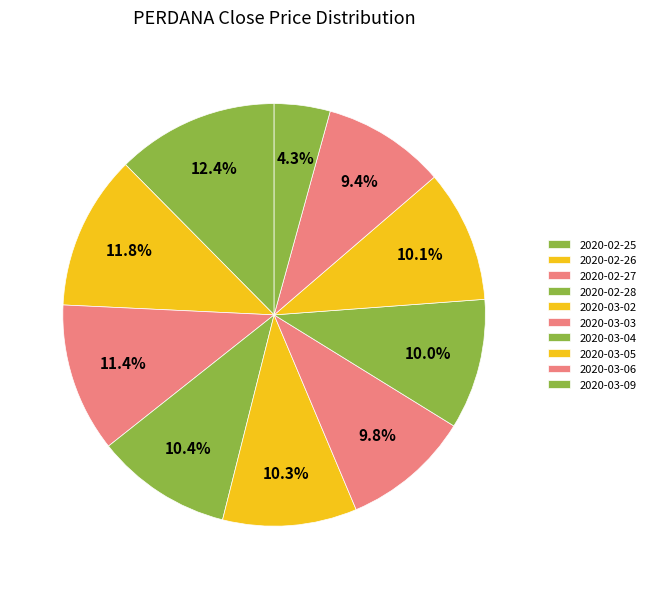

True or false: 2020-03-03 accounts for 10% of the total.

True